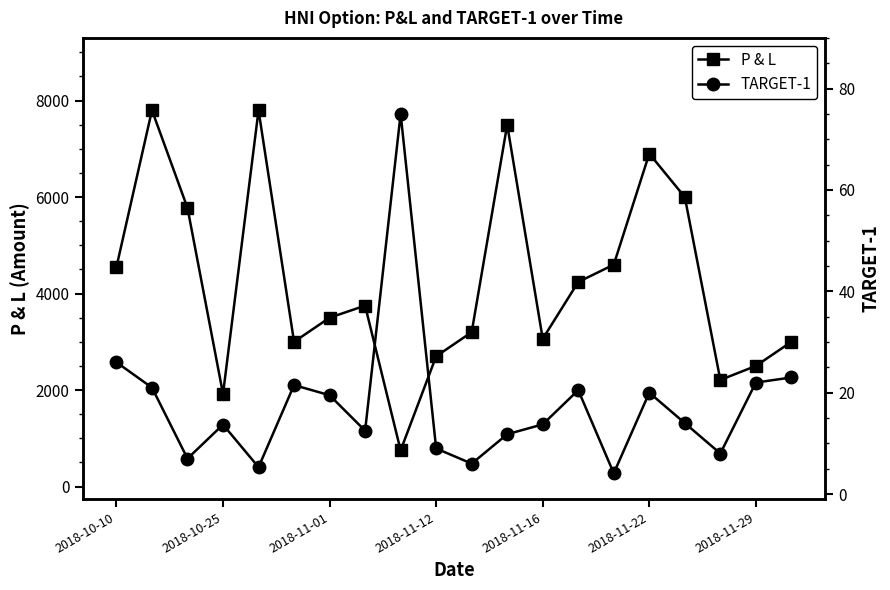

Reading left to right, what are all the values shown in this chart?

P & L: 4550.0	7800.0	5775.0	1920.0	7800.0	3000.0	3500.0	3750.0	750.0	2700.0	3200.0	7500.0	3062.5	4240.0	4600.0	6900.0	6000.0	2210.0	2500.0	3000.0
TARGET-1: 26.0	21.0	7.0	13.7	5.3	21.5	19.5	12.5	75.0	9.0	6.0	11.8	13.8	20.5	4.1	20.0	14.0	8.0	22.0	23.0